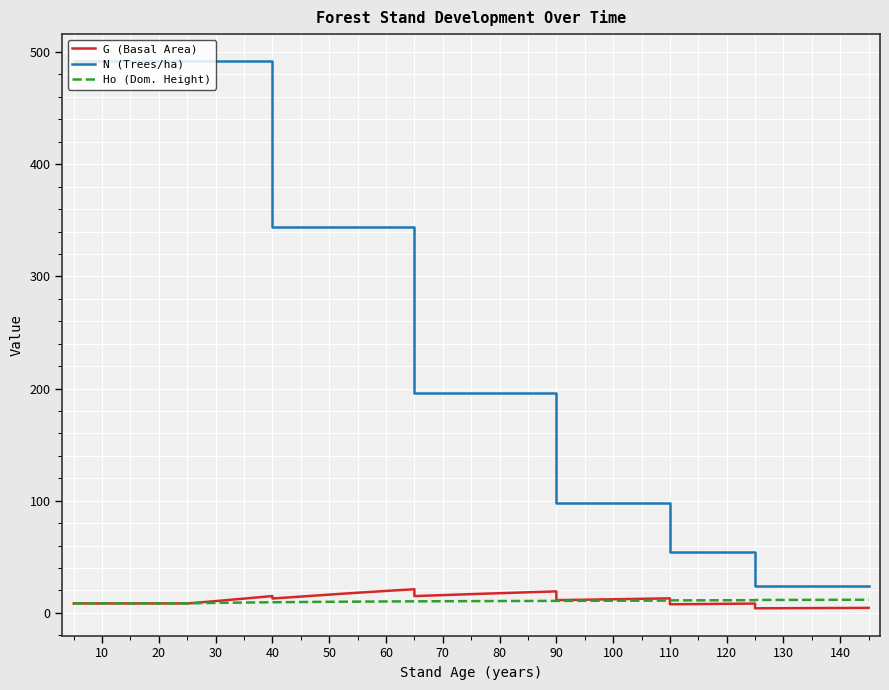

True or false: G (Basal Area) and N (Trees/ha) intersect in this chart.

False